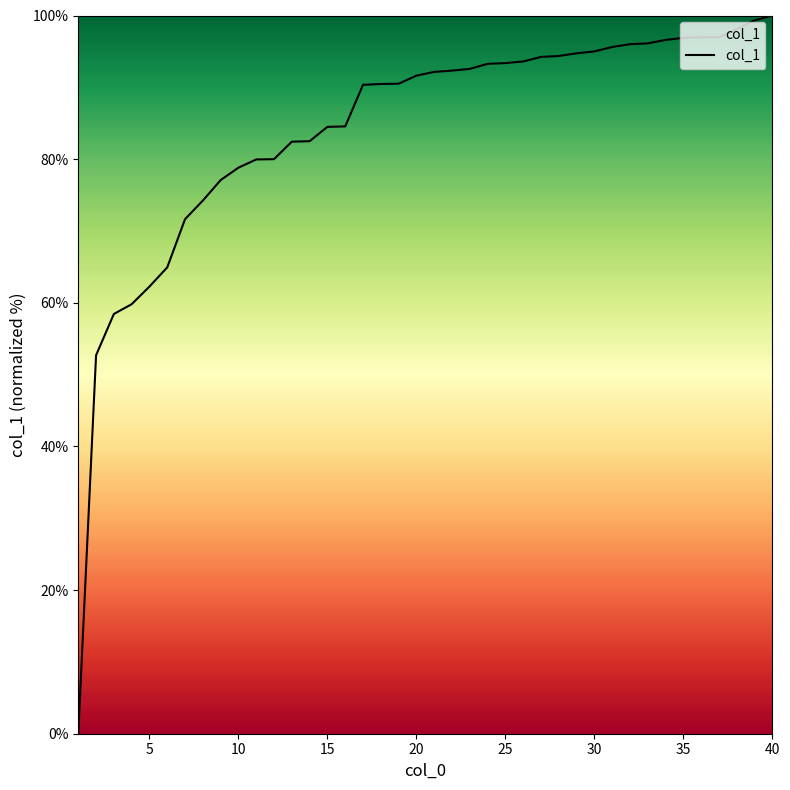

What is the difference between the maximum and minimum values?

100.0